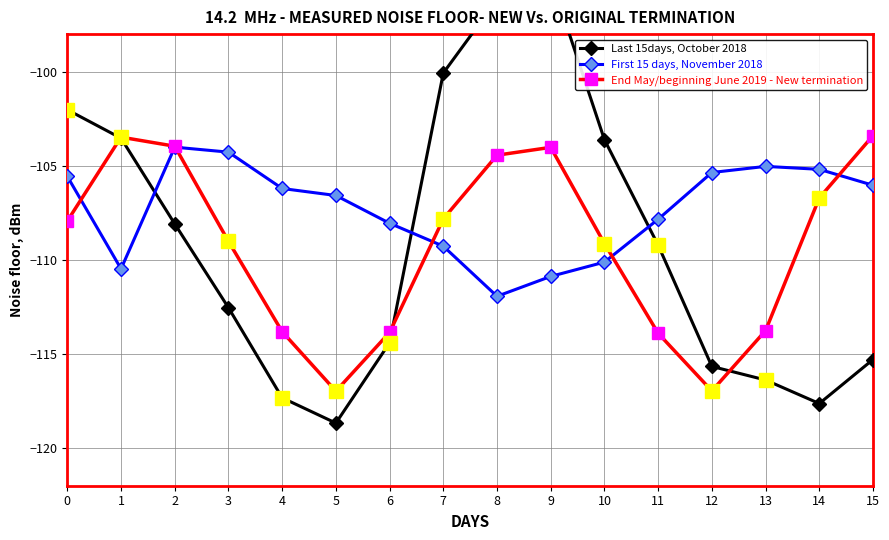

The value of First 15 days, November 2018 at 14 is -105.2. True or false?

True